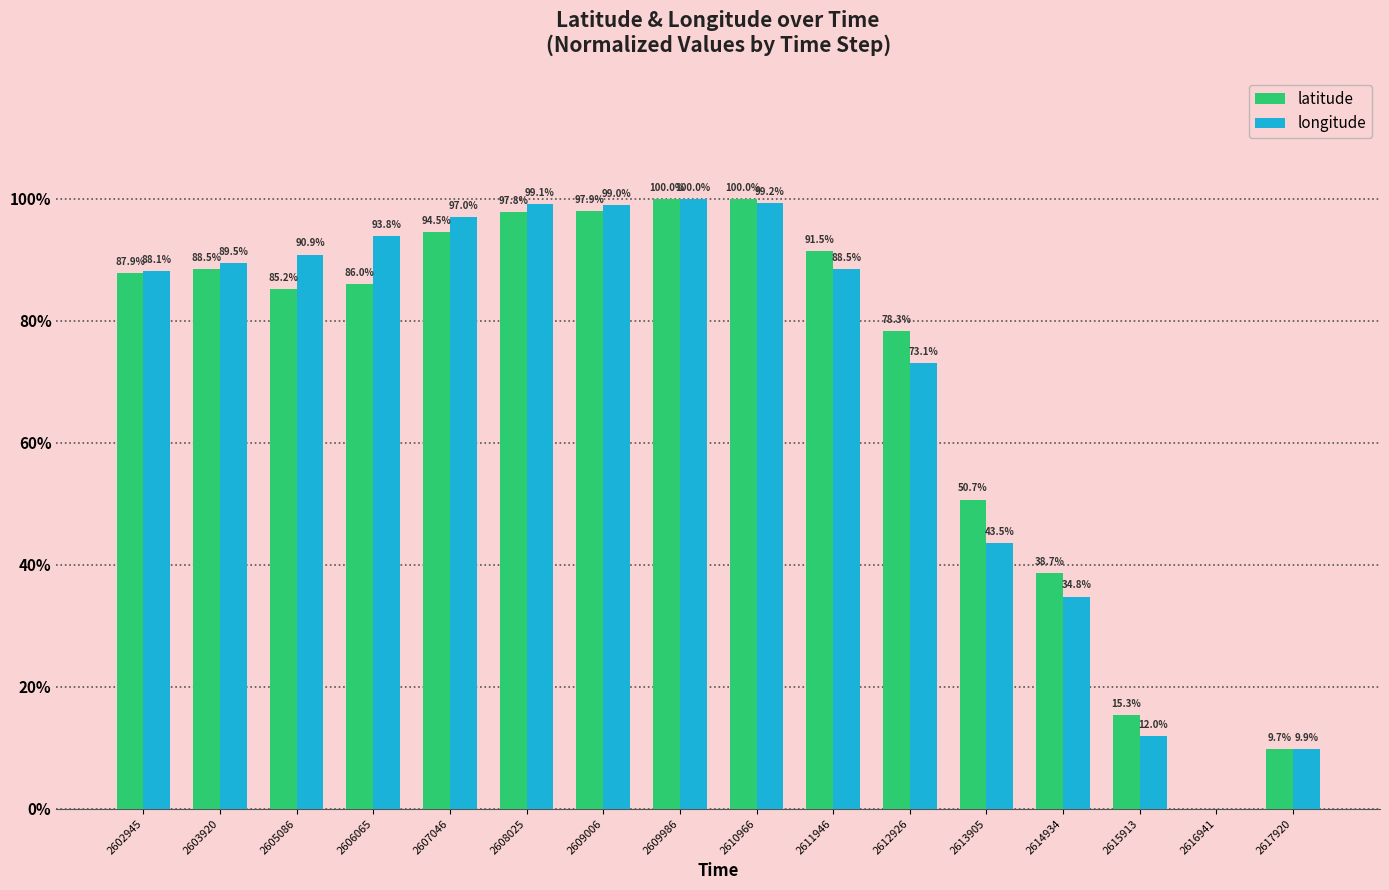

Count the number of data series in this chart.

2